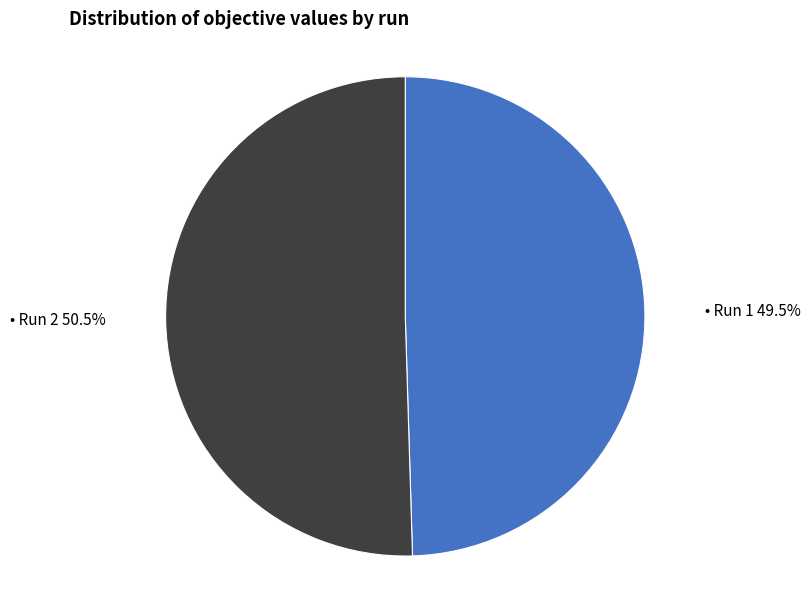

Does any single category account for the majority?

Yes